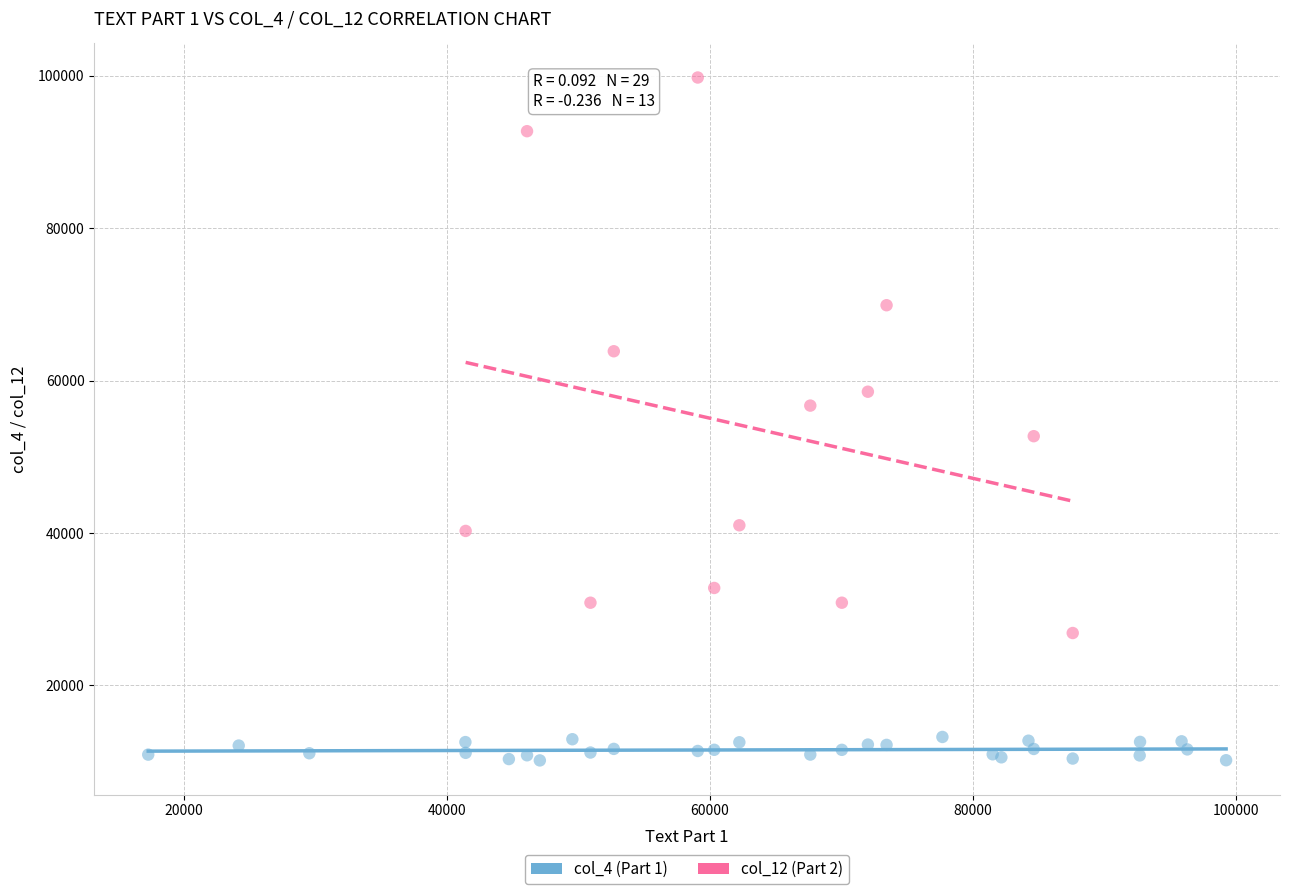

Which series contains the lowest Y value?

col_4 (Part 1)